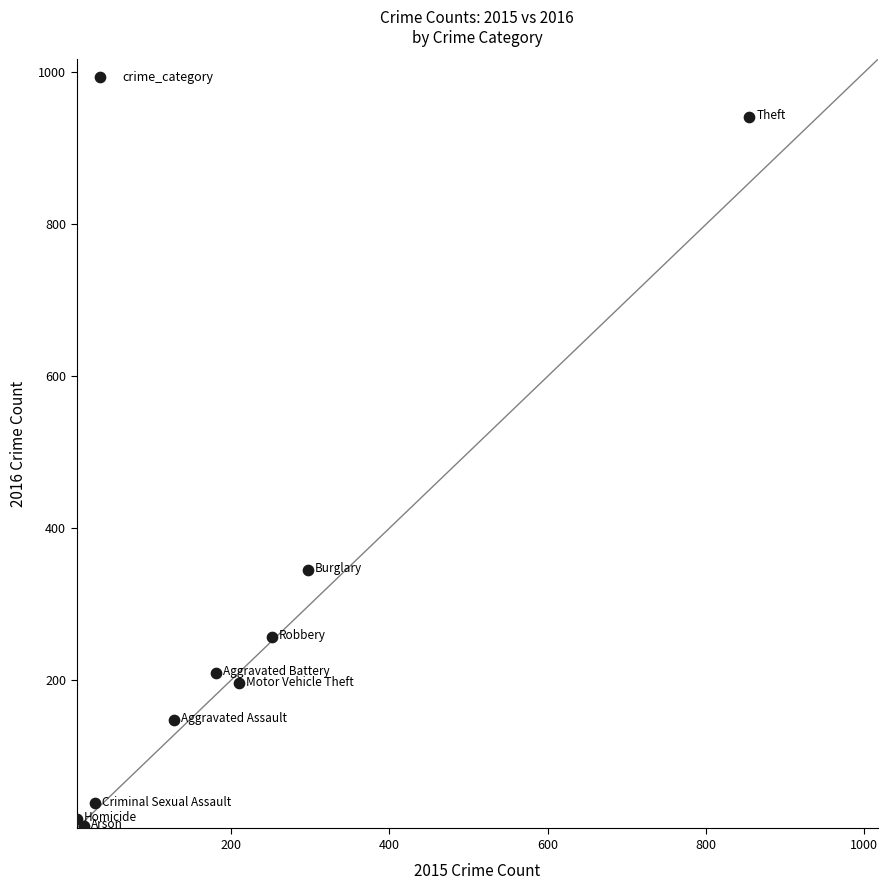

What Y value in the scatter plot is closest to 475?

345